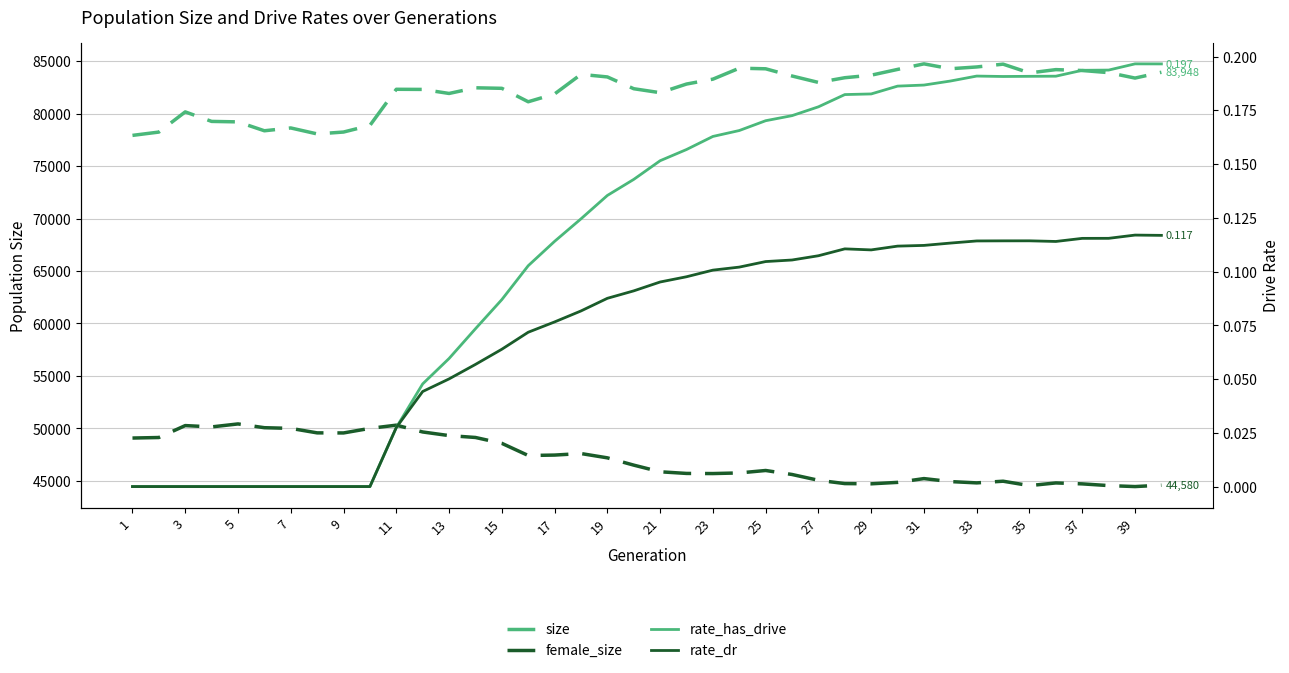

Is the value of female_size at 25 greater than the value of rate_has_drive at 20?

Yes